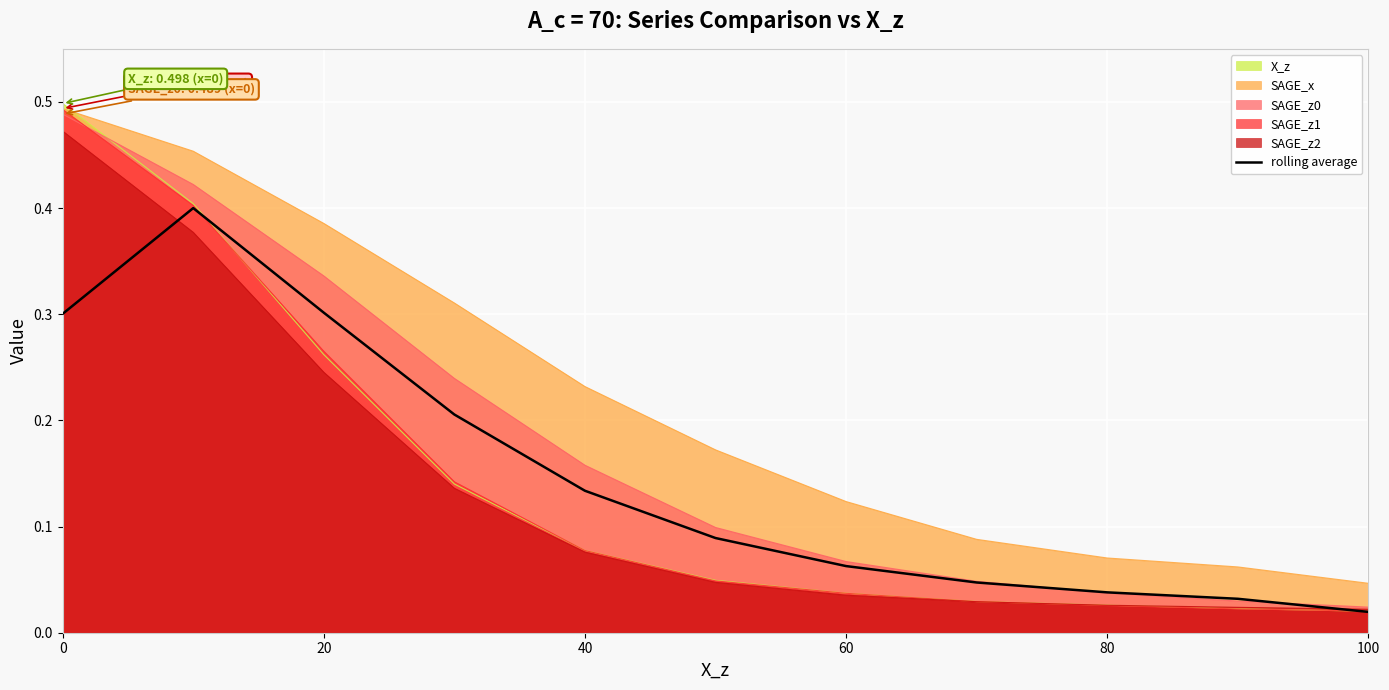

Reading left to right, list all the values displayed in this chart.

0.3	0.4	0.3	0.2	0.1	0.1	0.1	0.0	0.0	0.0	0.0